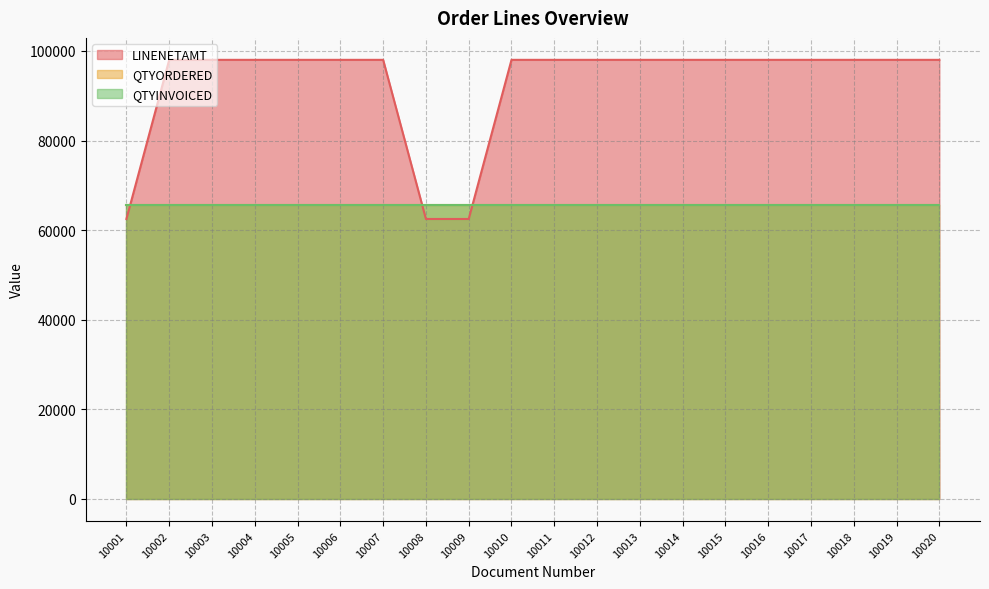

How many lines are shown in the chart?

3